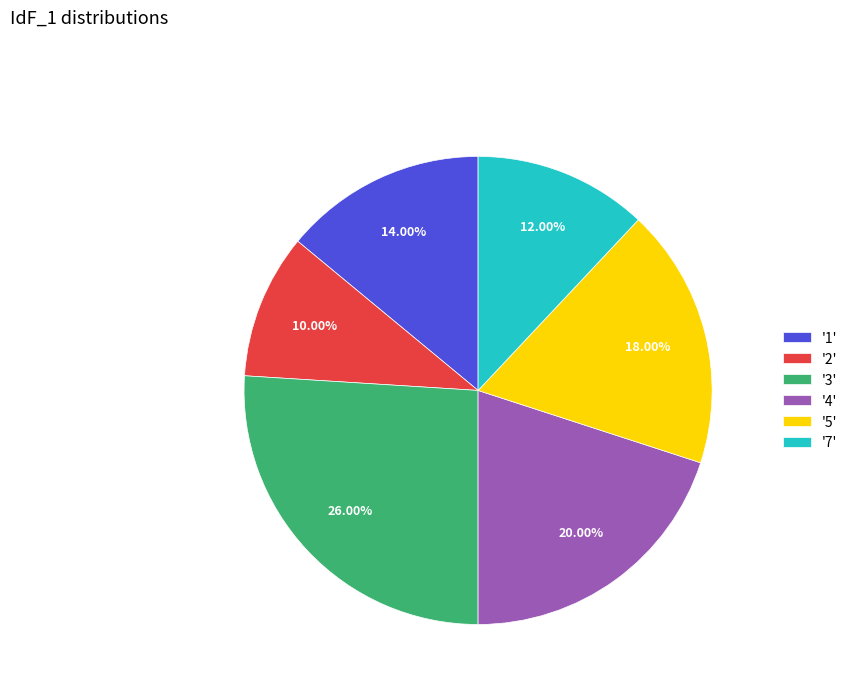

What is the ratio of the value at '3' to the value at '7'?

2.2